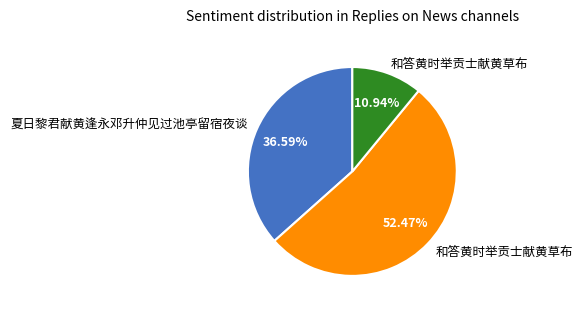

Is there a majority slice in this chart?

Yes